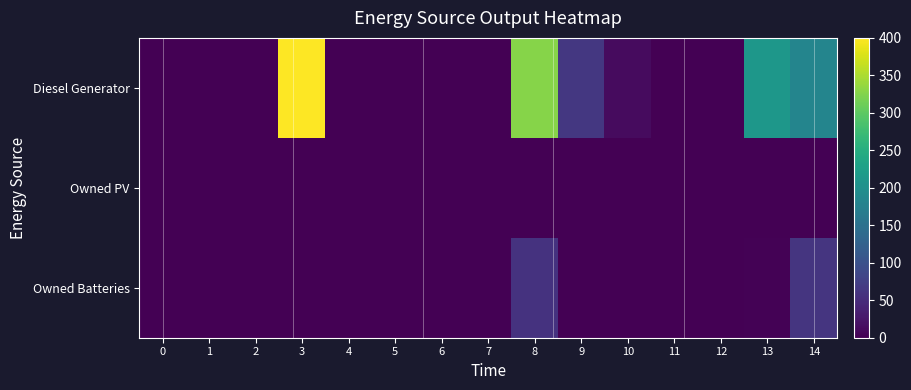

Reading right to left, list all the values displayed in this chart.

row_0: 14=182	13=212	12=0	11=1	10=11	9=65	8=328	7=0	6=0	5=0	4=0	3=400	2=0	1=0	0=0
row_1: 14=0	13=0	12=0	11=0	10=0	9=0	8=0	7=0	6=0	5=0	4=0	3=0	2=0	1=0	0=0
row_2: 14=62	13=3	12=0	11=0	10=0	9=0	8=59	7=0	6=0	5=0	4=0	3=0	2=0	1=0	0=0